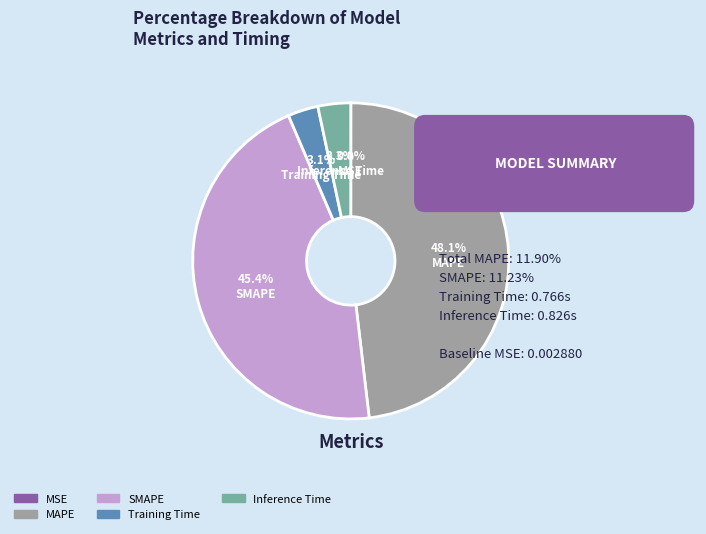

The Inference Time slice represents 17% of the pie. True or false?

False